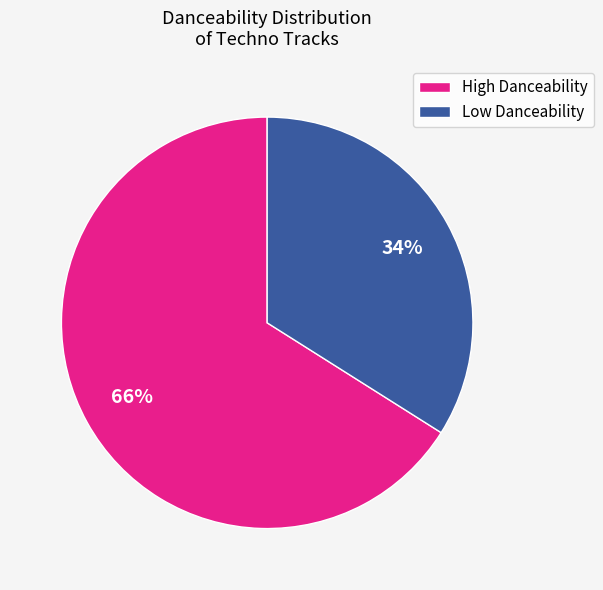

Is the sum of Low Danceability and High Danceability greater than half?

Yes